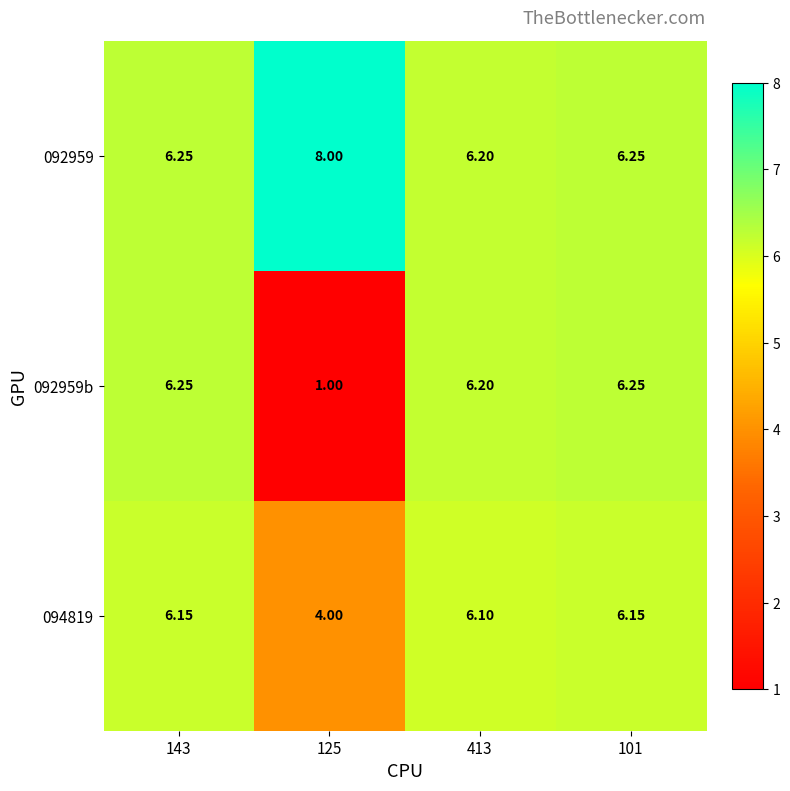

Is the value of 092959 at 125 greater than the value of 092959b at 125?

Yes